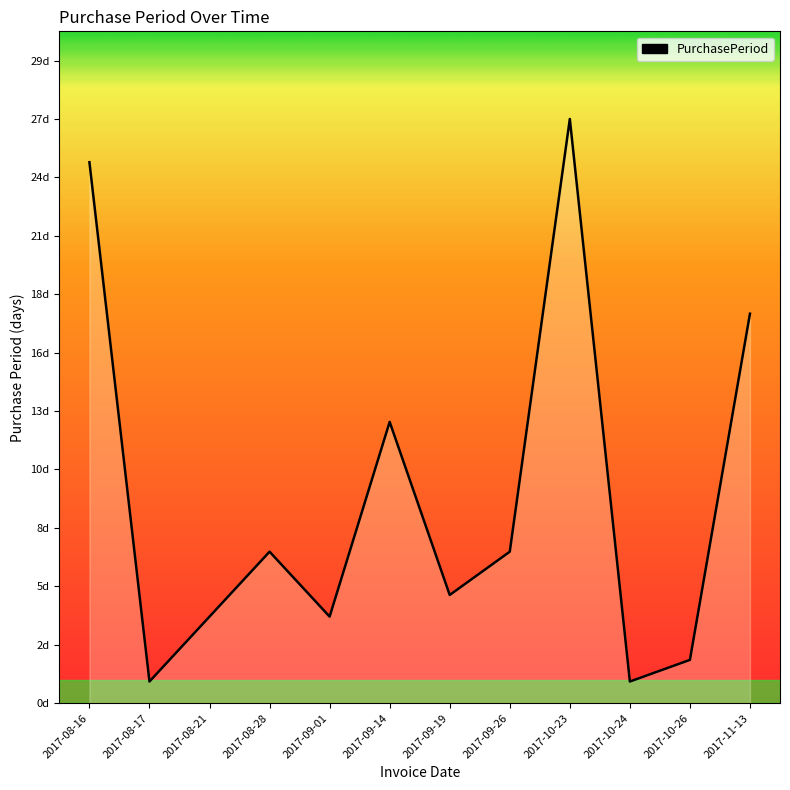

Rank the categories by value from highest to lowest.

2017-10-23, 2017-08-16, 2017-11-13, 2017-09-14, 2017-08-28, 2017-09-26, 2017-09-19, 2017-08-21, 2017-09-01, 2017-10-26, 2017-08-17, 2017-10-24